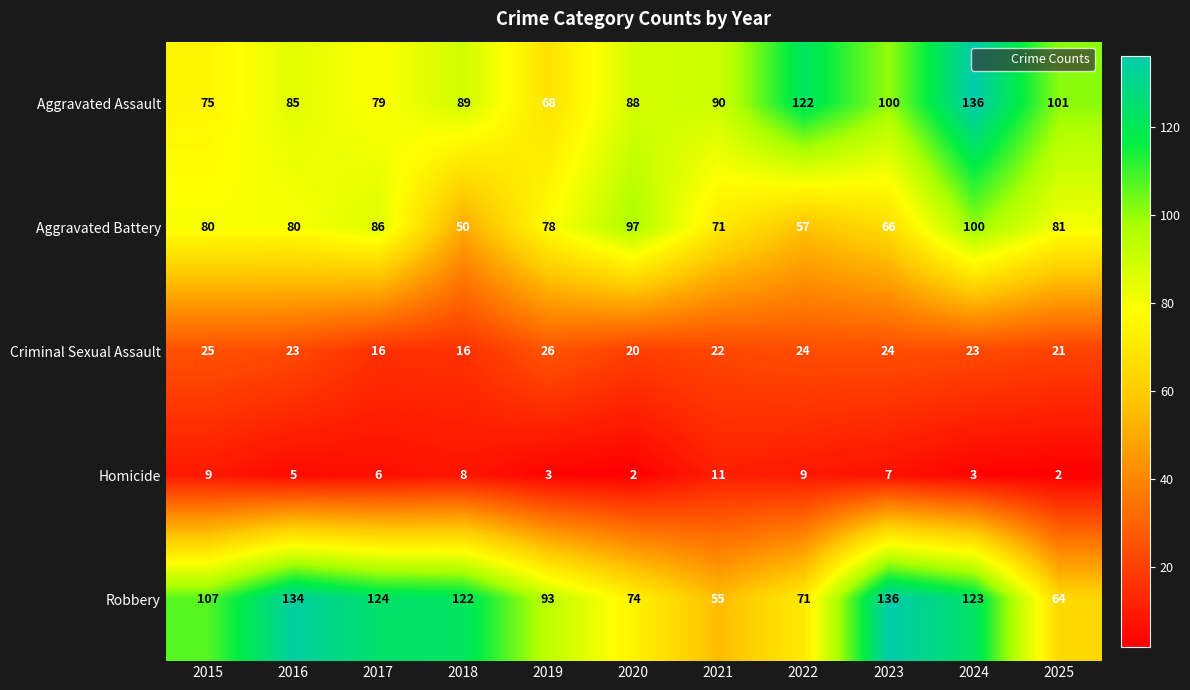

How many data points does each series have?

11